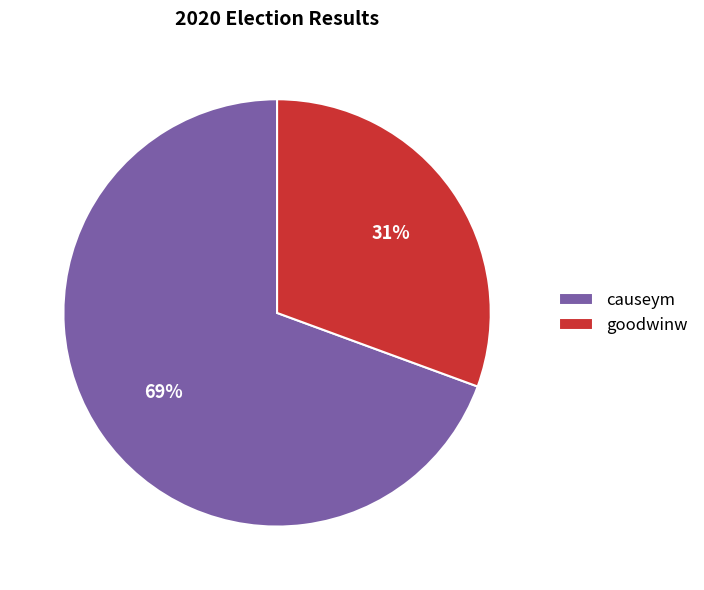

Rank the categories by value from lowest to highest.

goodwinw, causeym